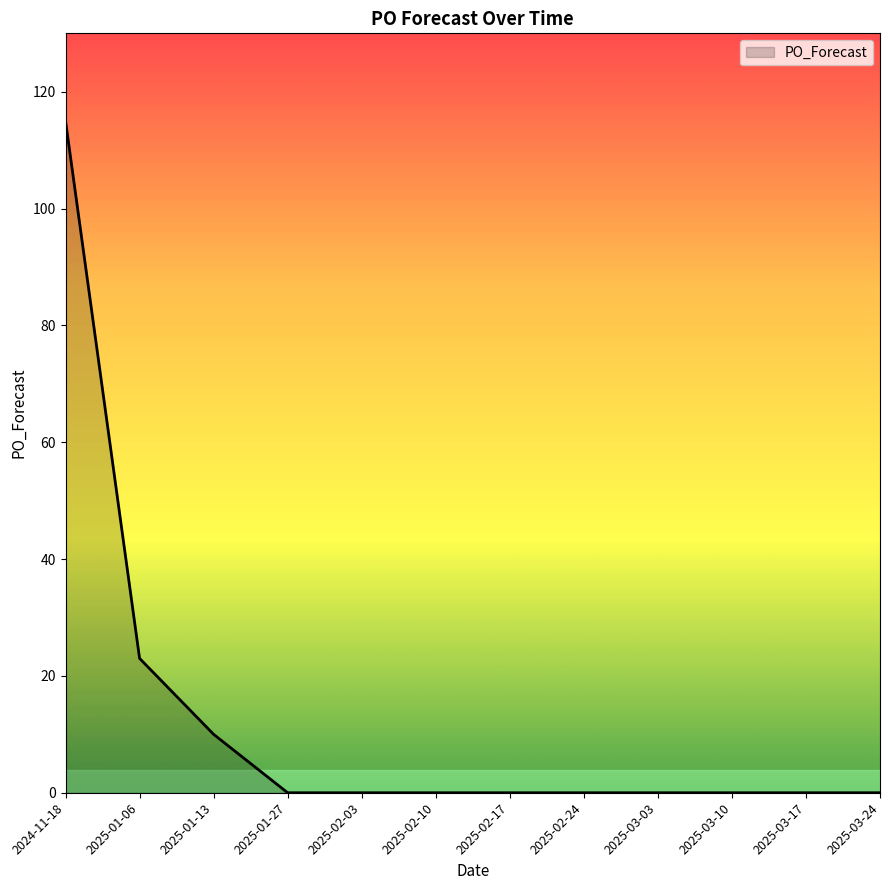

Read the value at 2025-01-06, to the nearest 10.

20